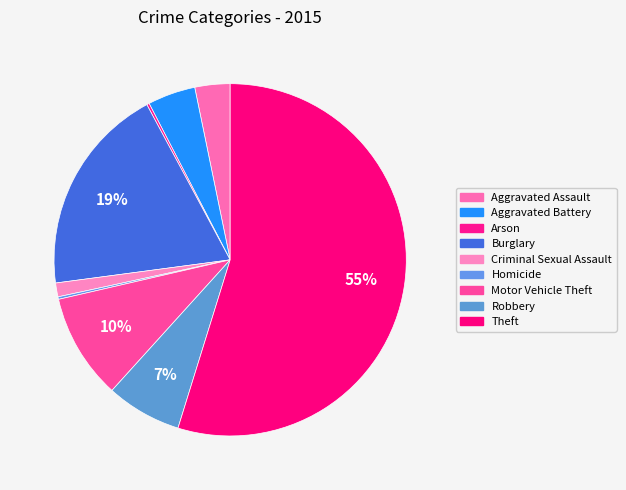

Rank the categories by value from highest to lowest.

Theft, Burglary, Motor Vehicle Theft, Robbery, Aggravated Battery, Aggravated Assault, Criminal Sexual Assault, Arson, Homicide